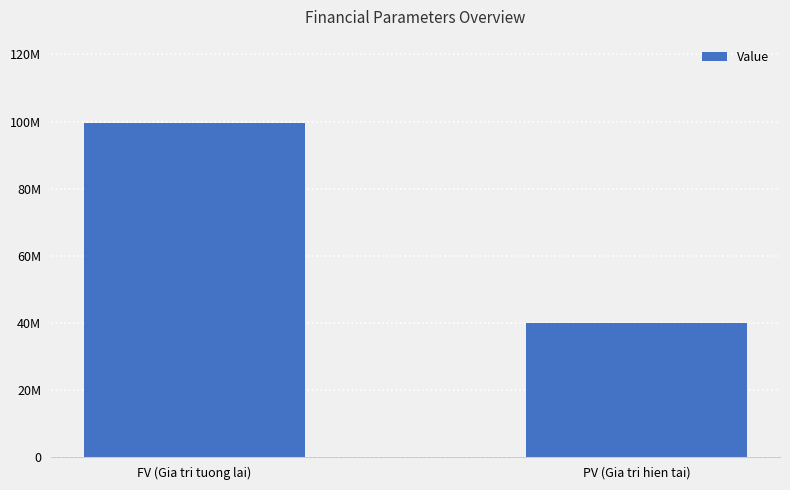

What is the value of the 2nd bar from the left?

40000000